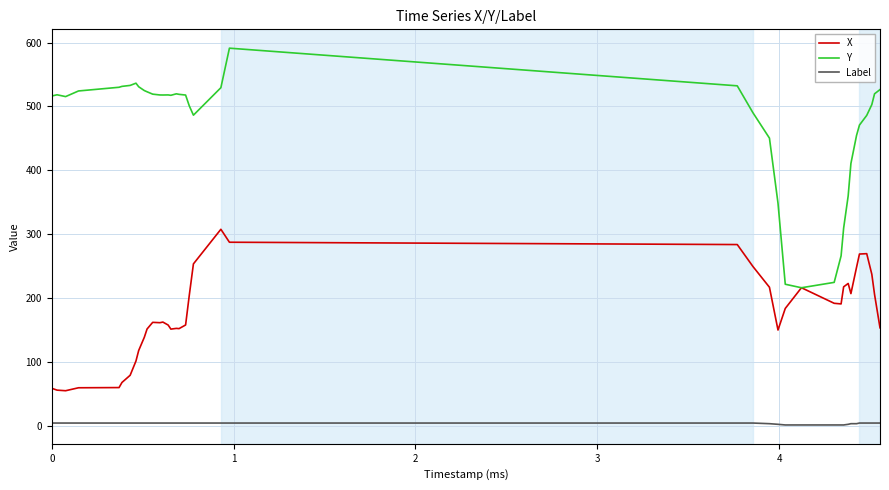

Rank the series by their average value, from lowest to highest.

Label, X, Y